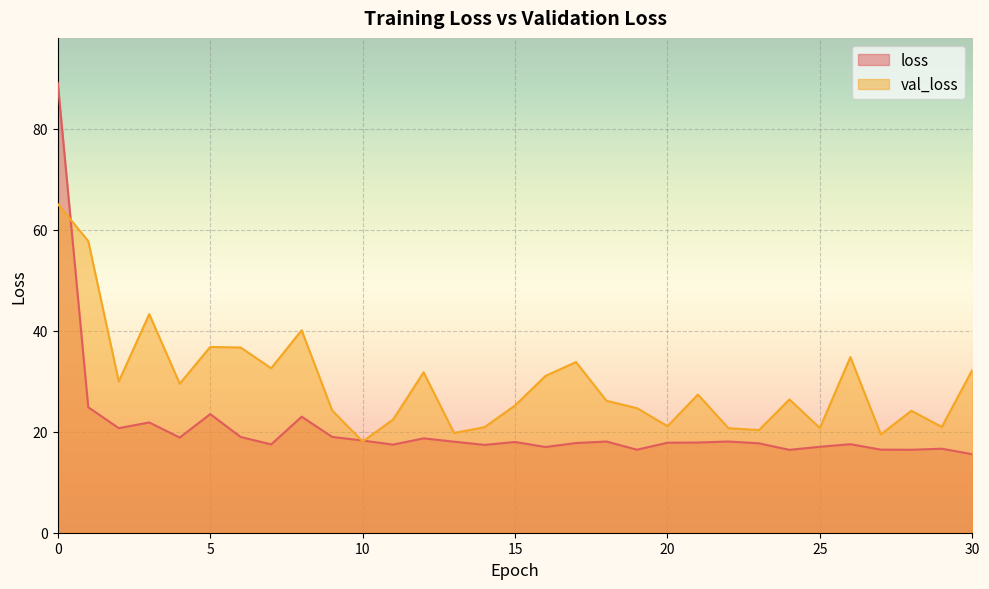

Read the val_loss value at 27.

19.5